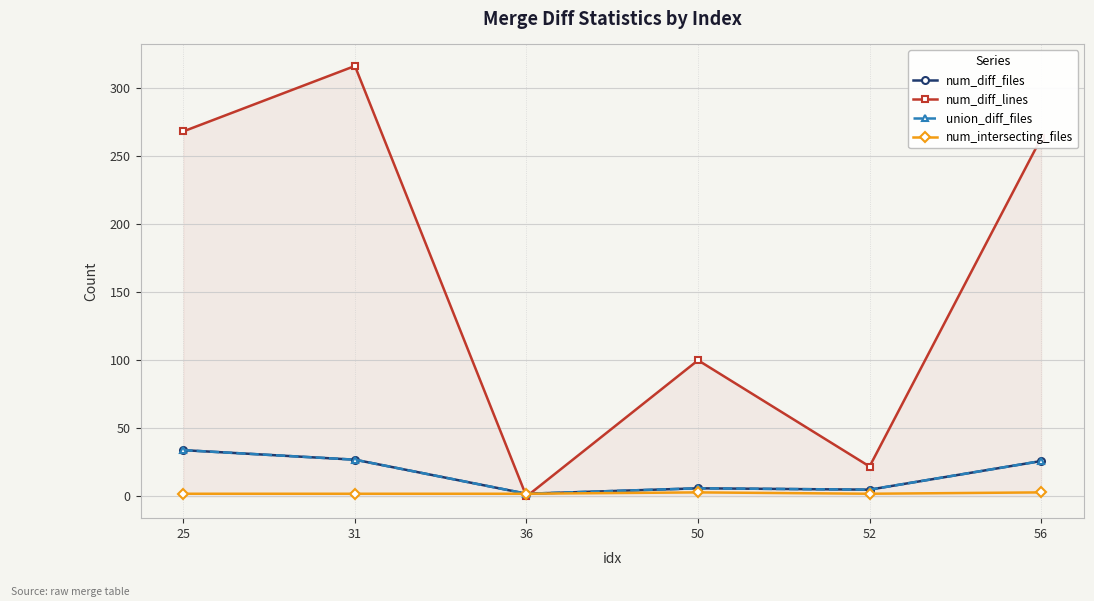

Rank the series at 25 from highest to lowest value.

num_diff_lines, num_diff_files, union_diff_files, num_intersecting_files